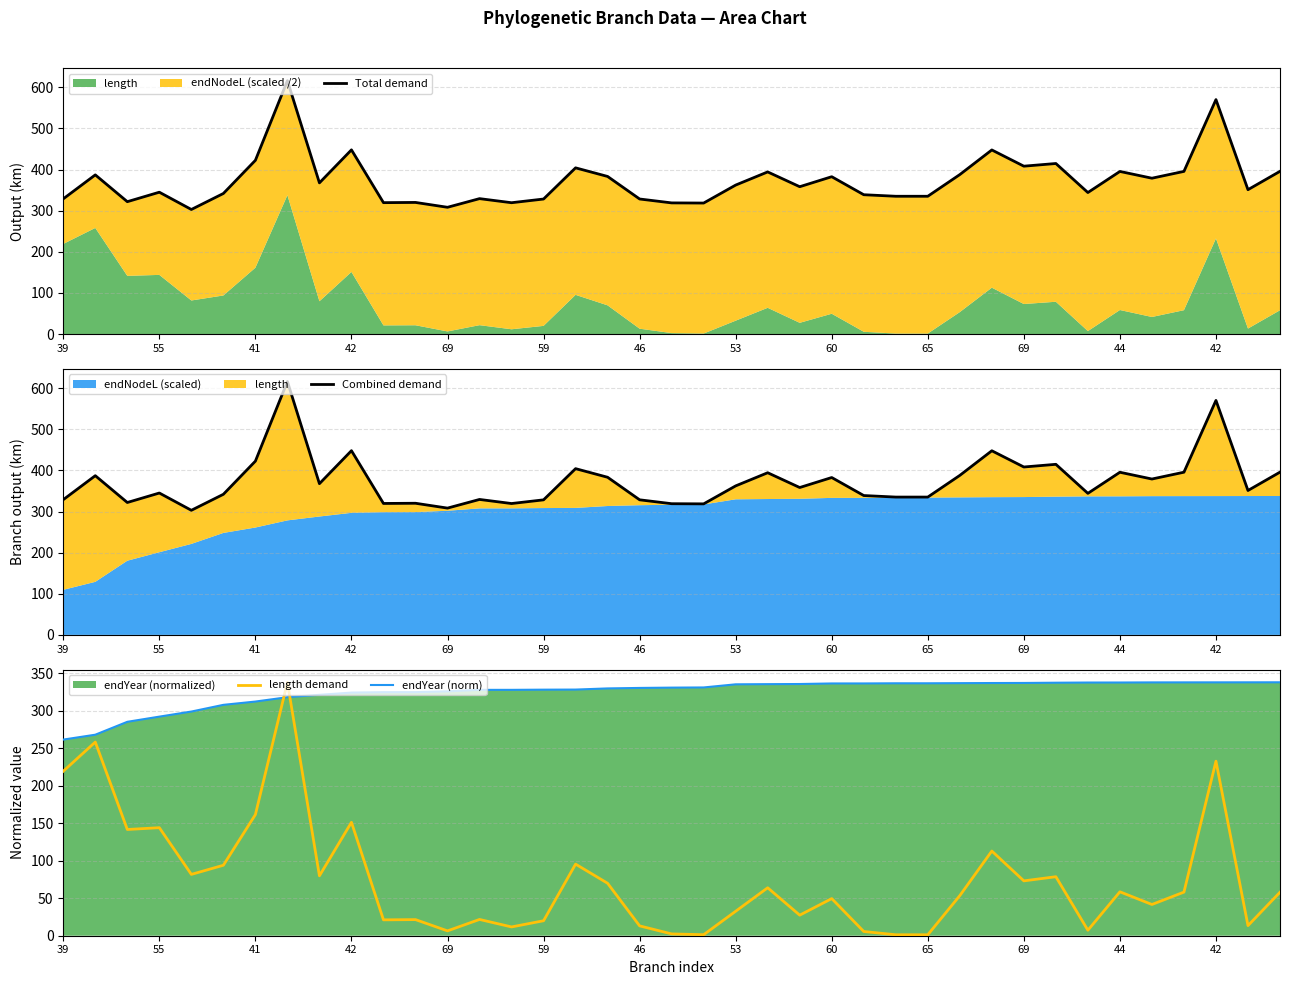

The length demand series shows 40.2 at 16. True or false?

False